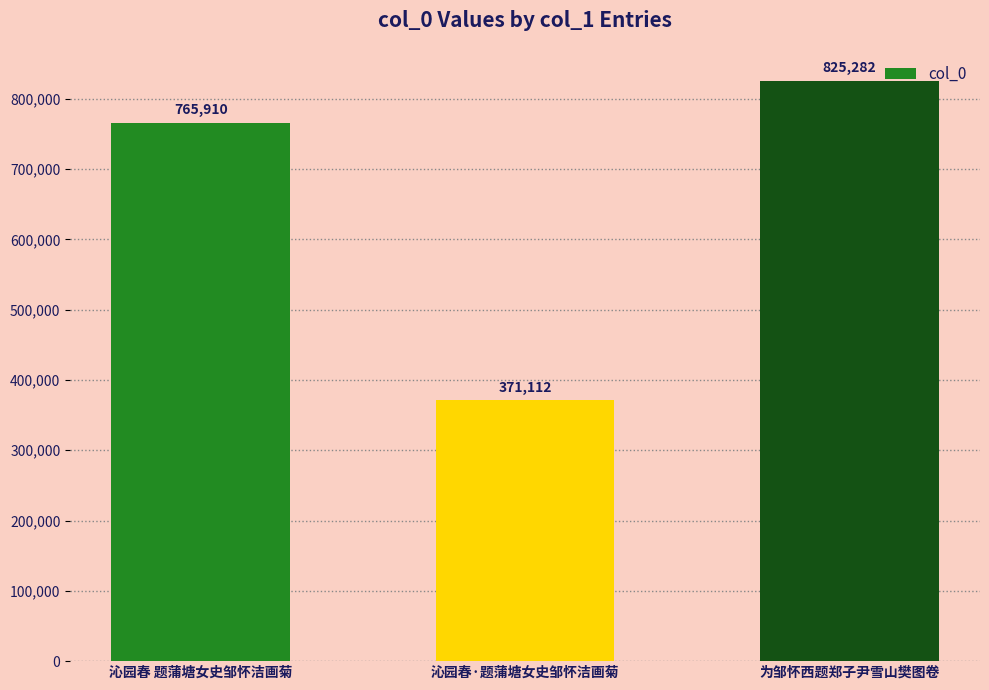

Reading left to right, what are all the values shown in this chart?

765910	371112	825282